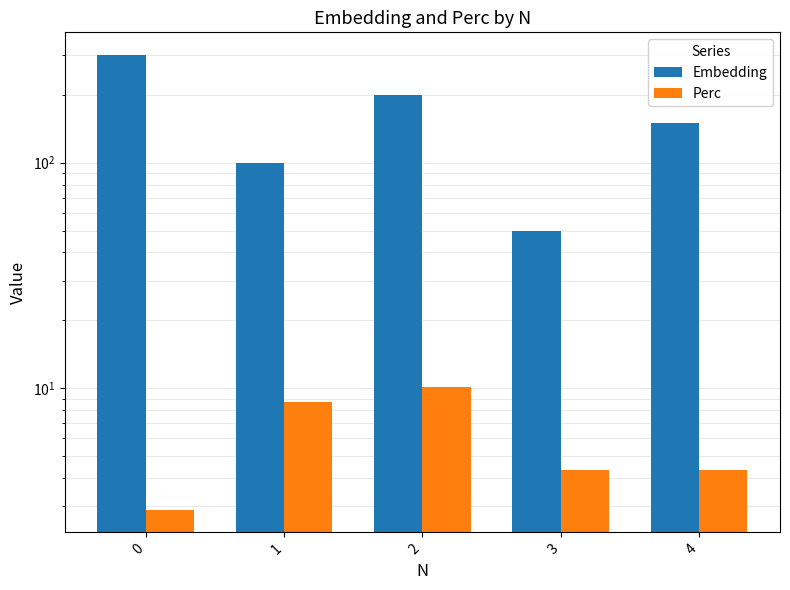

Reading right to left, what are all the values shown in this chart?

Embedding: 150.0	50.0	200.0	100.0	300.0
Perc: 4.3	4.3	10.1	8.7	2.9